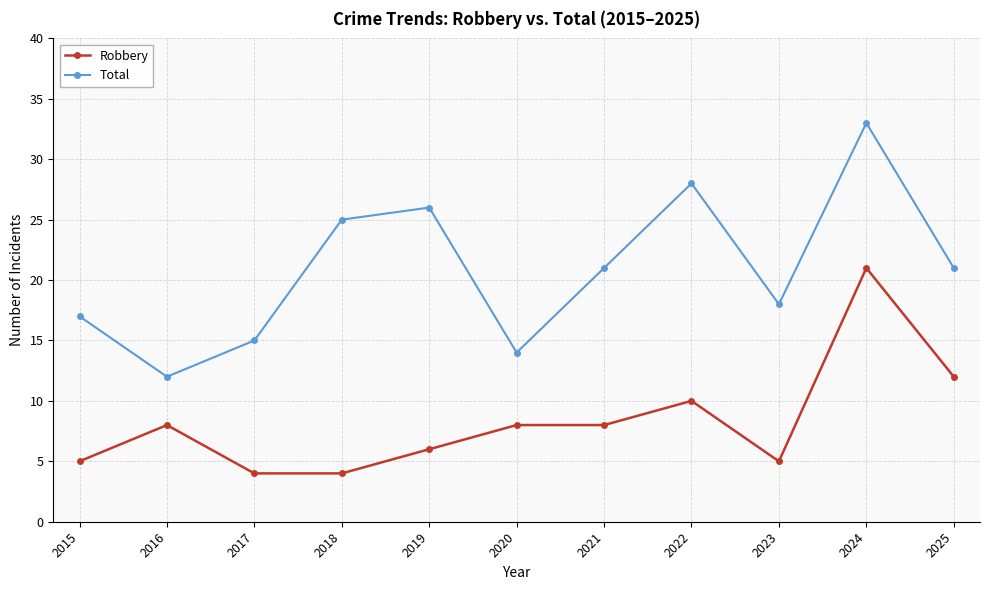

True or false: Robbery and Total cross at least once.

False